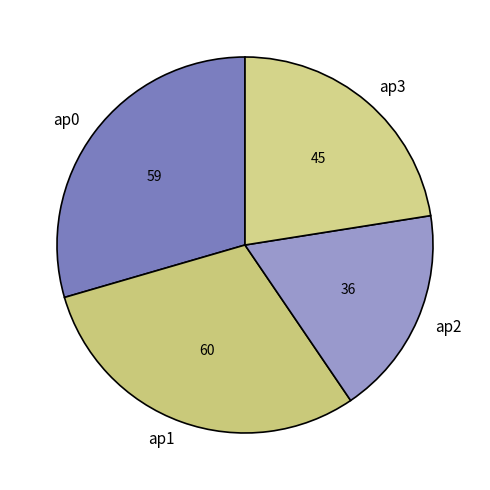

Do ap2 and ap1 together represent more than half of the pie?

No